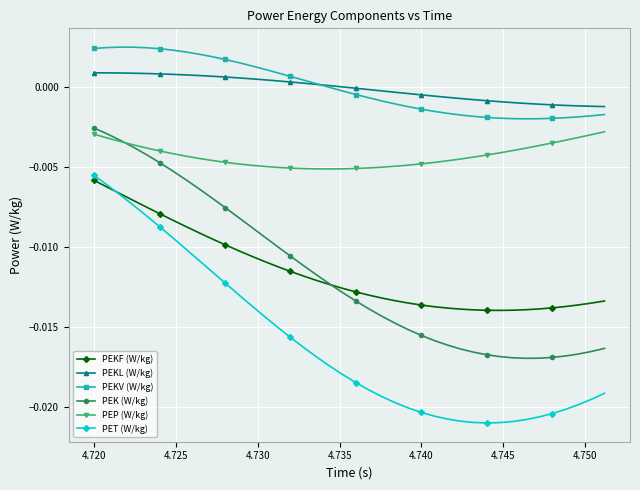

True or false: PEK (W/kg) and PET (W/kg) intersect in this chart.

False